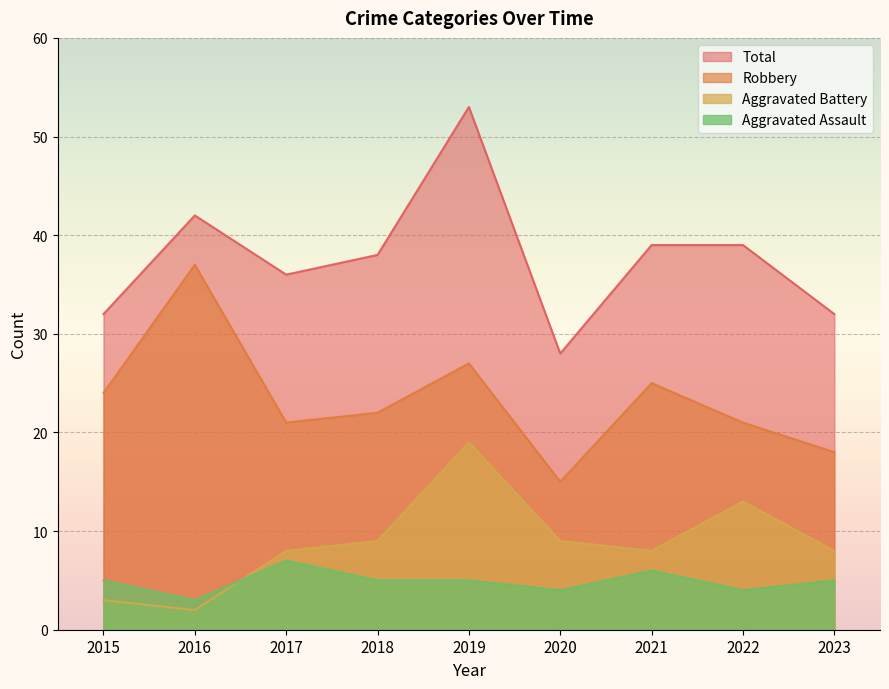

In Robbery, how many points are higher than both neighbors (excluding endpoints)?

3